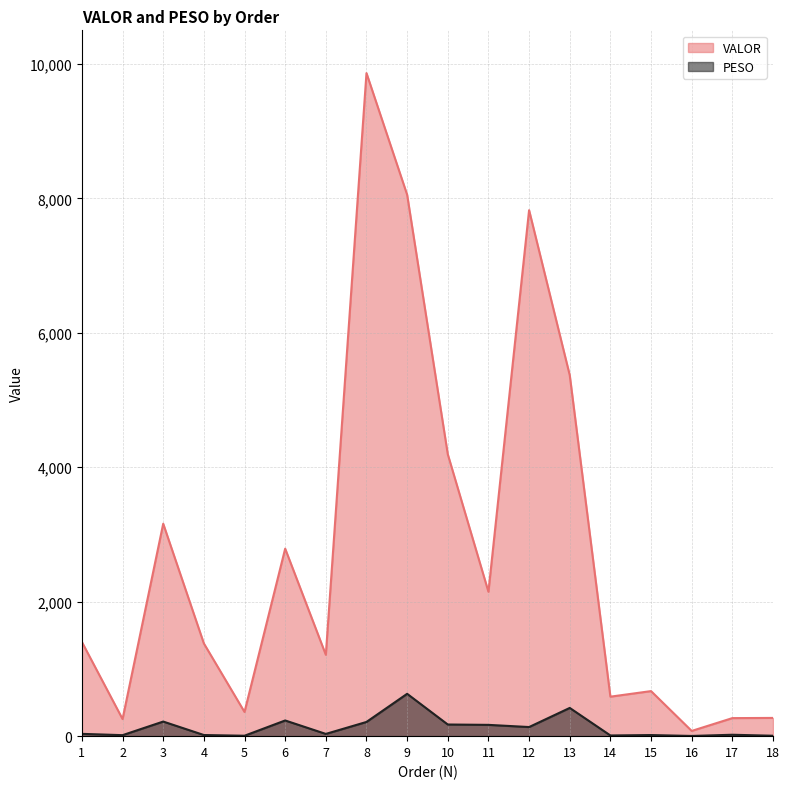

How many data points in VALOR are above 1401?

9